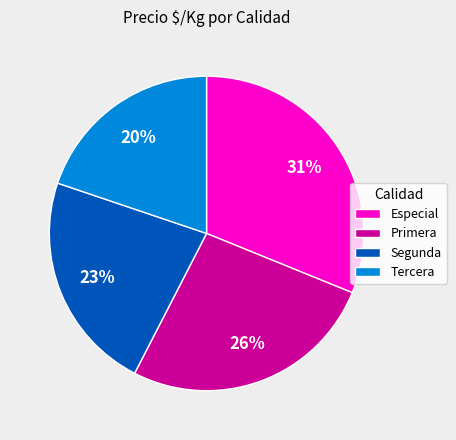

How many slices are in this pie chart?

4